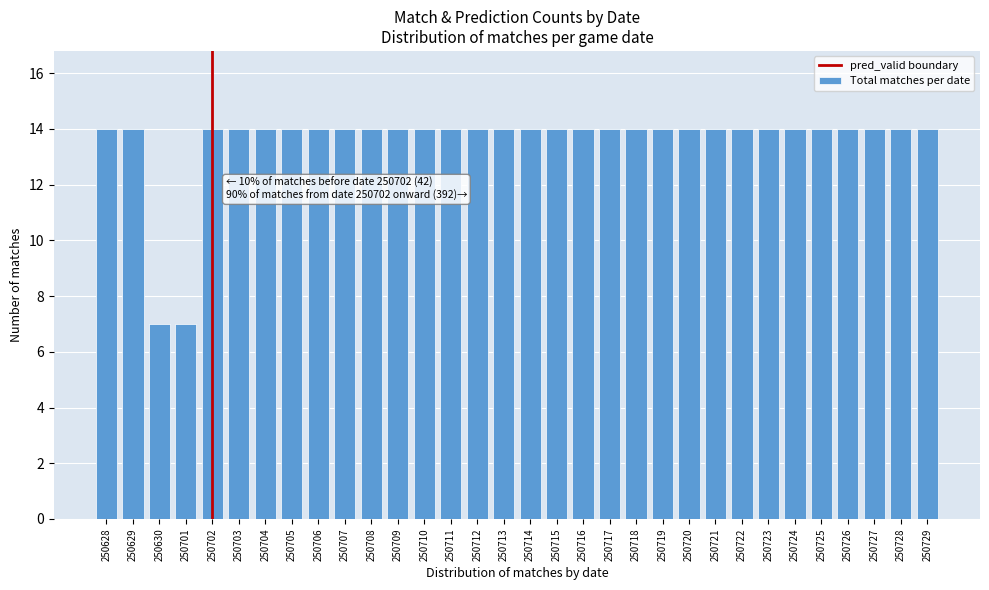

The chart shows a value of 25 at 250725. True or false?

False